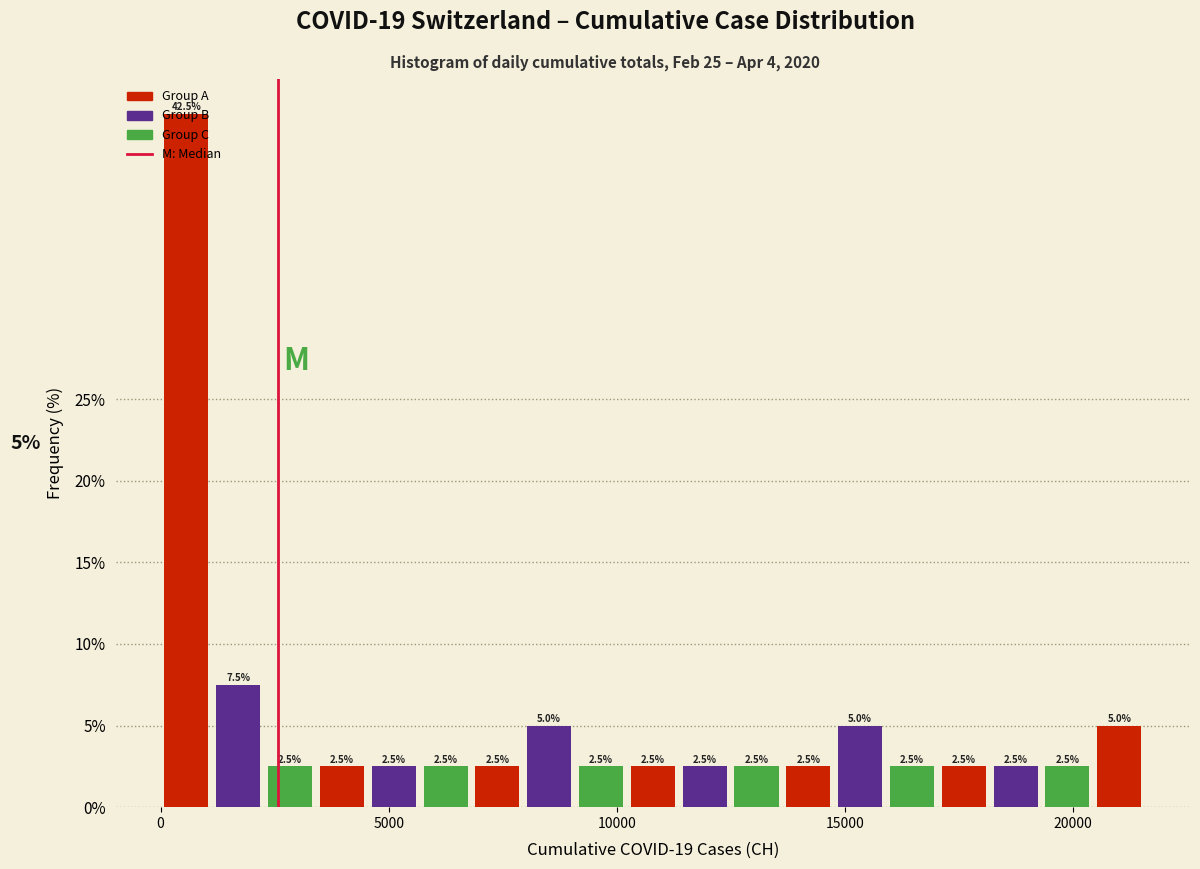

Around what value on the x-axis is the tallest bar? Give the approximate position of its centre, as read against the axis.

500